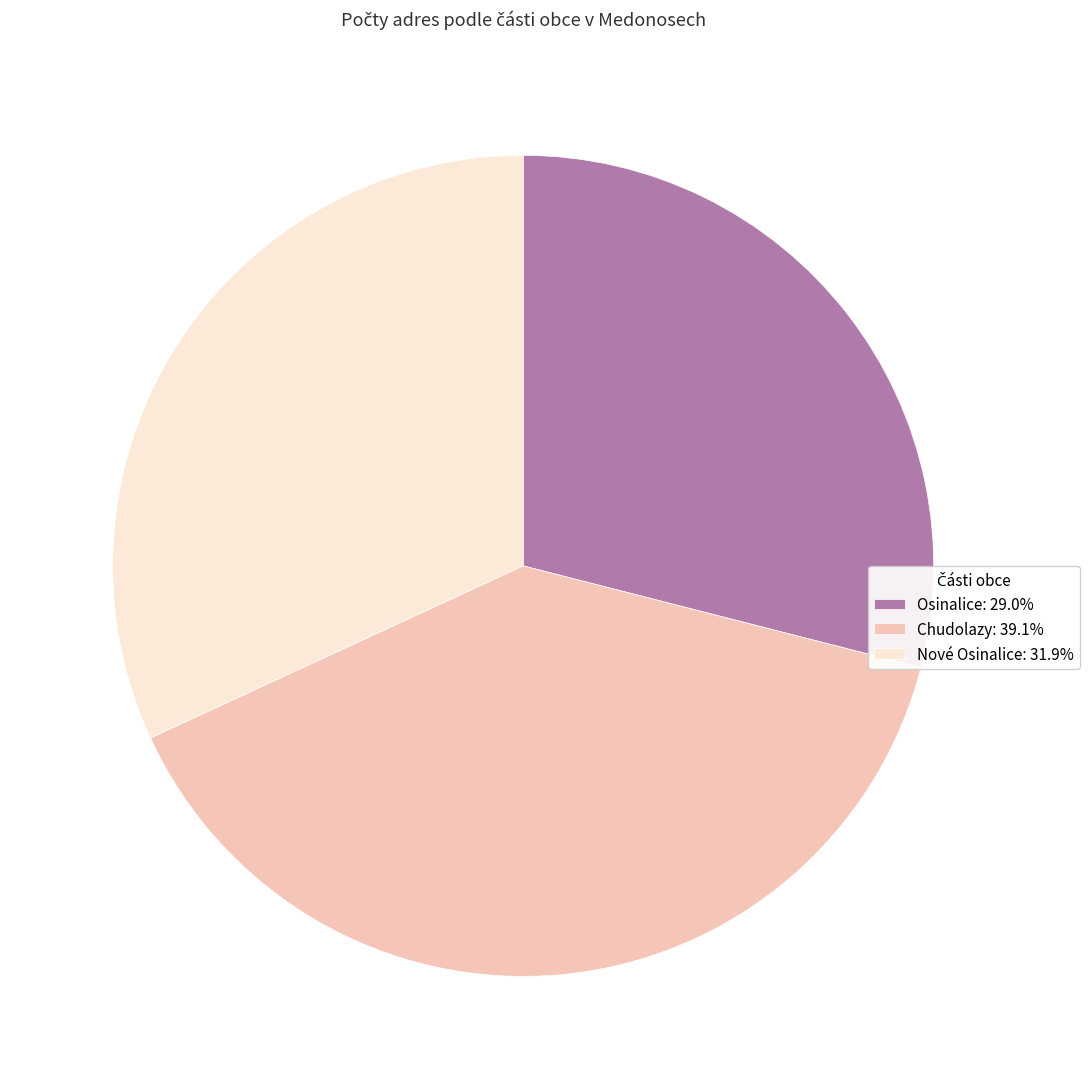

The Nové Osinalice slice represents 37% of the pie. True or false?

False